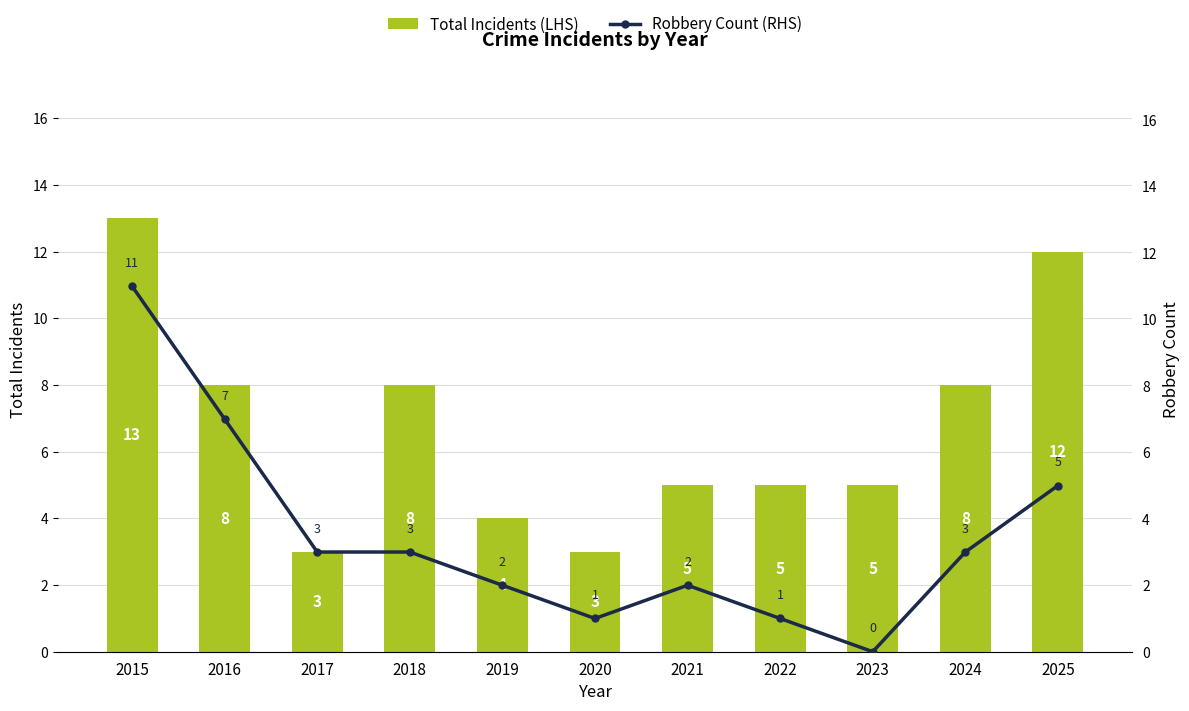

Reading left to right, extract all data points from this chart.

Total Incidents (LHS): 2015=13	2016=8	2017=3	2018=8	2019=4	2020=3	2021=5	2022=5	2023=5	2024=8	2025=12
Robbery Count (RHS): 2015=11	2016=7	2017=3	2018=3	2019=2	2020=1	2021=2	2022=1	2023=0	2024=3	2025=5